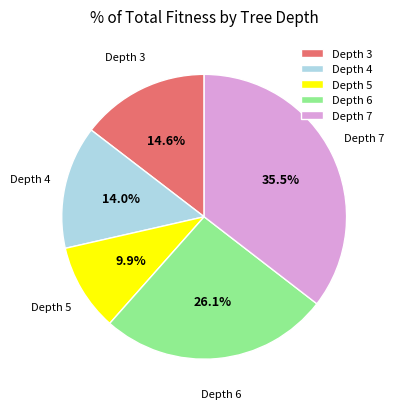

Between Depth 5 and Depth 7, which is larger?

Depth 7